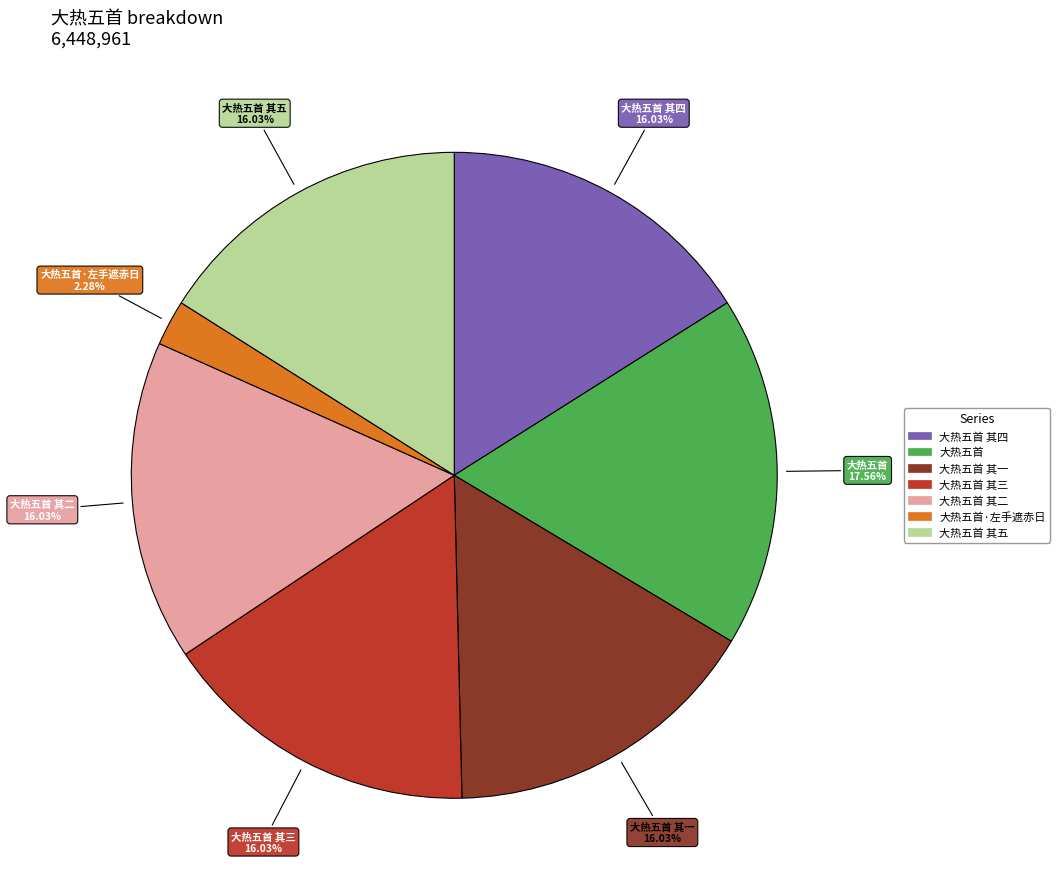

Does any single category account for the majority?

No